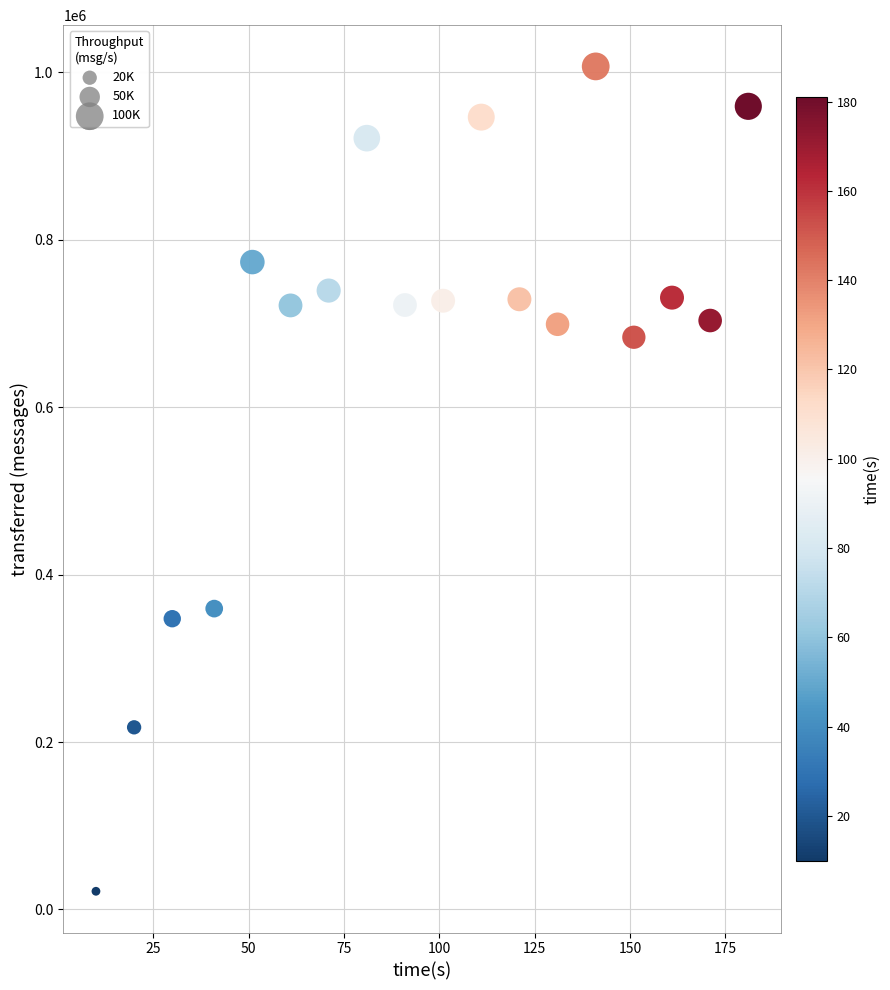

What Y value in the scatter plot is closest to 514430?

359400